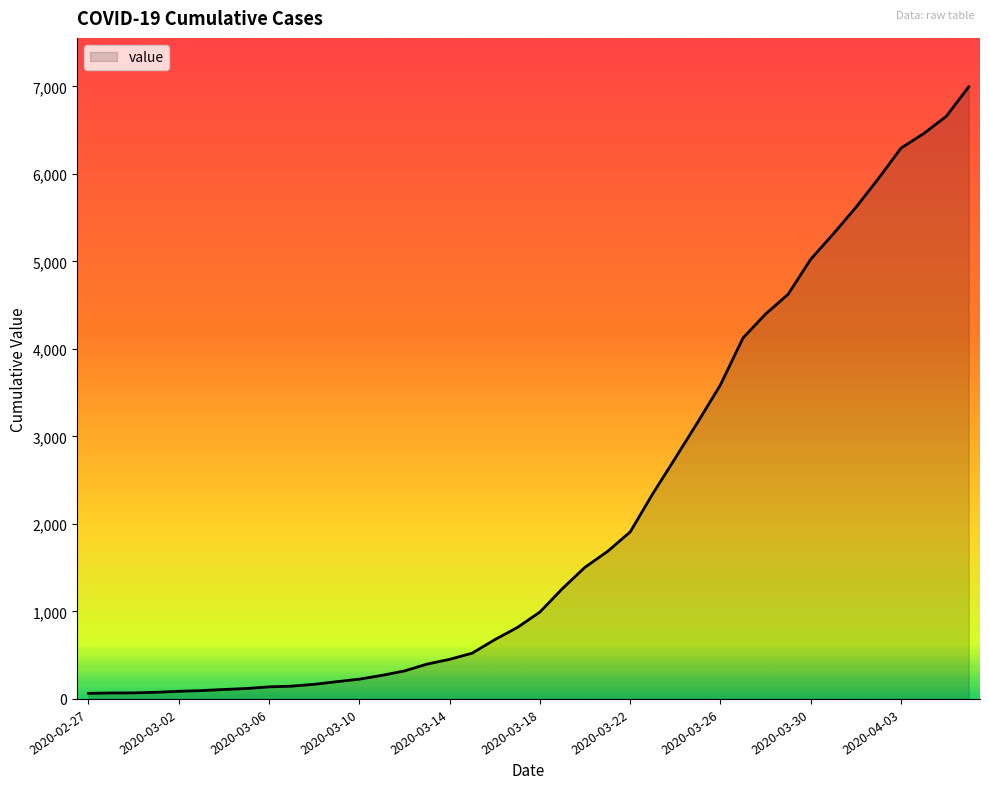

What is the greatest value displayed?

6995